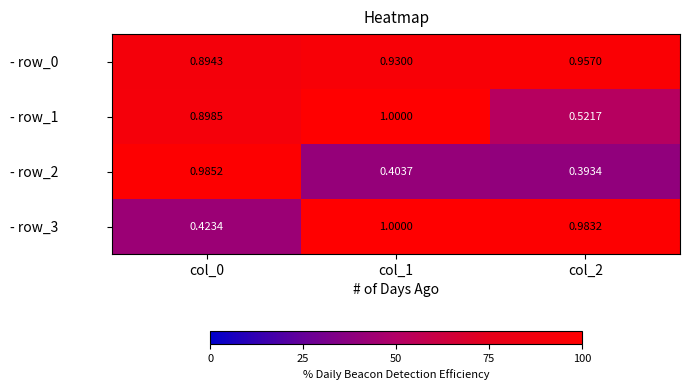

Is the value of - row_2 at col_2 greater than the value of - row_0 at col_1?

No